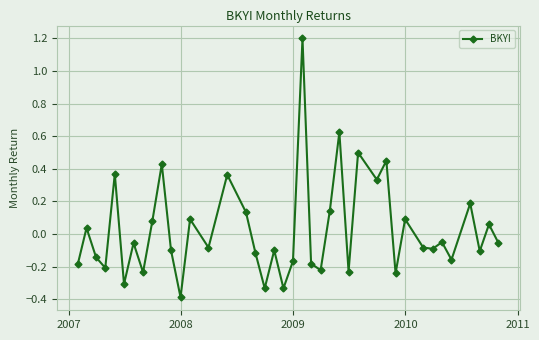

How many interior local valleys (lower than both neighbors) does the data have?

14